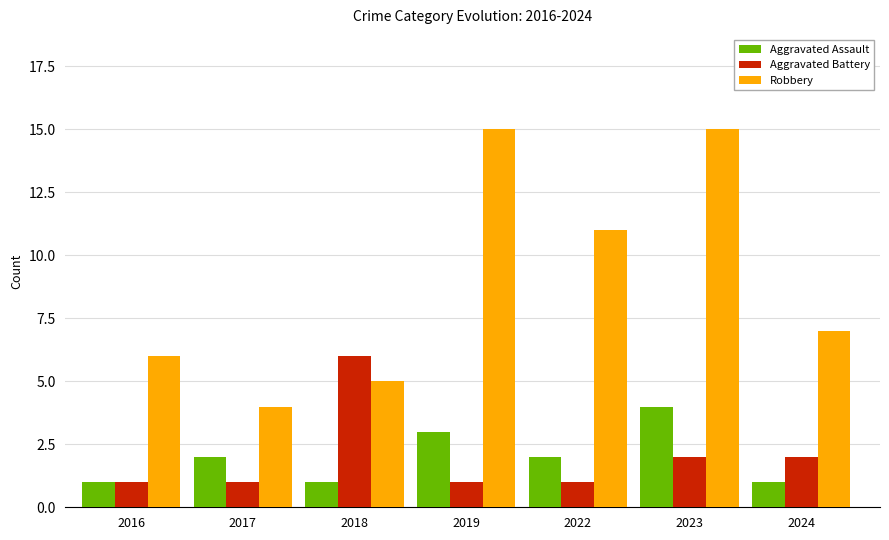

What are all the series names shown in the legend?

Aggravated Assault, Aggravated Battery, Robbery